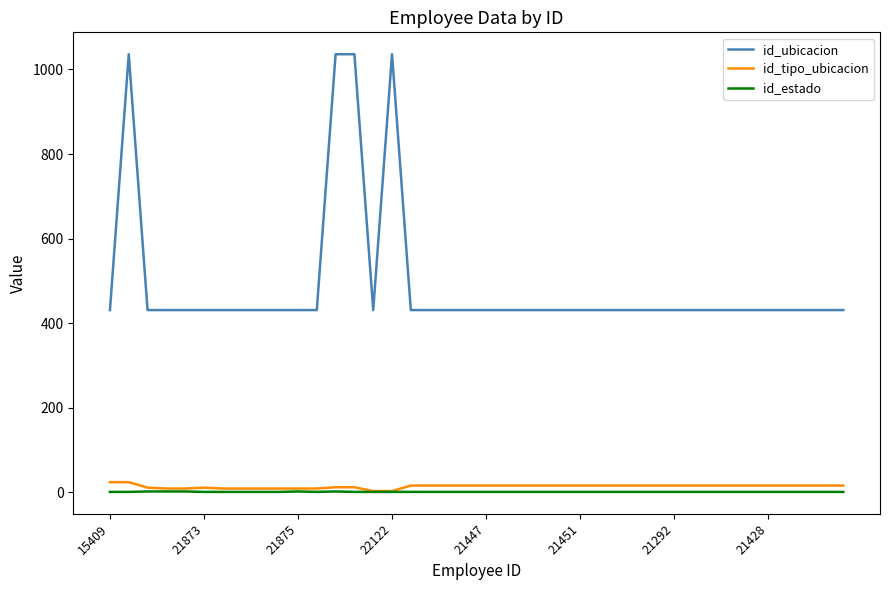

Which series has the largest range (max minus min)?

id_ubicacion